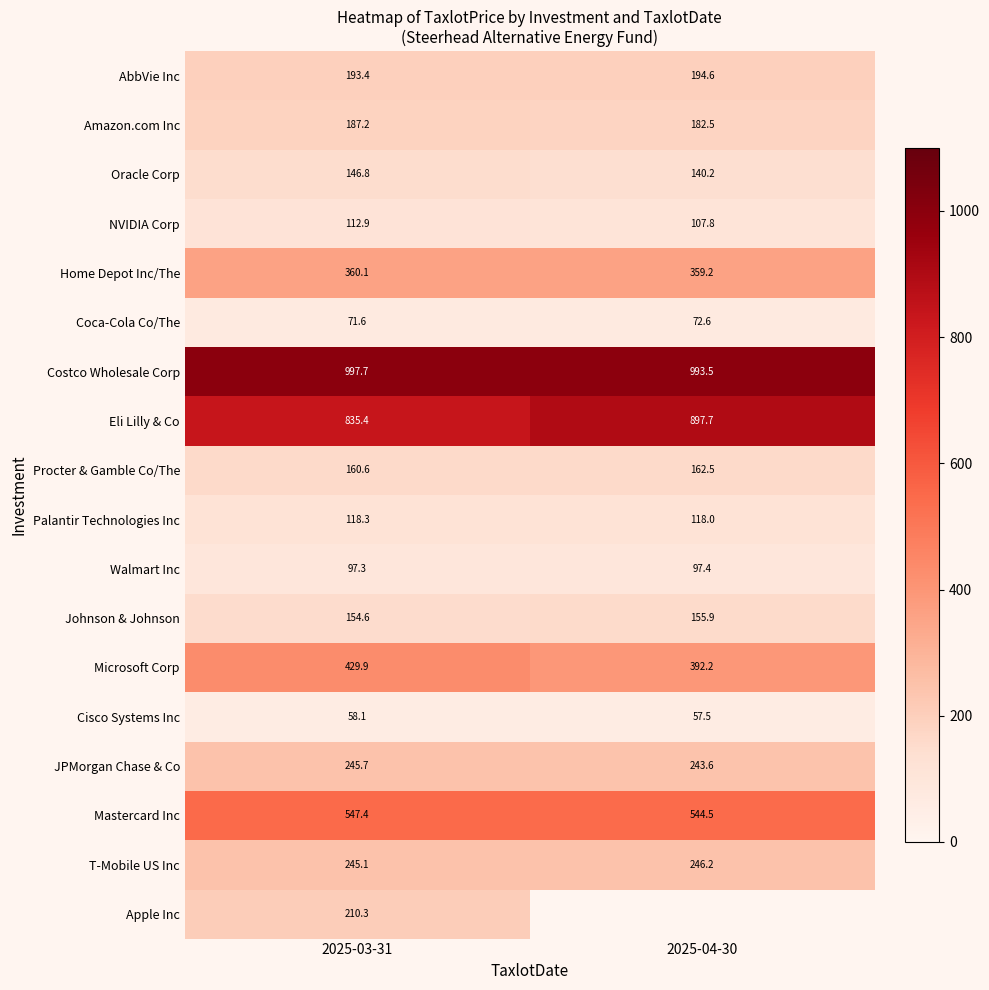

Which label corresponds to the largest value in the chart?

2025-03-31